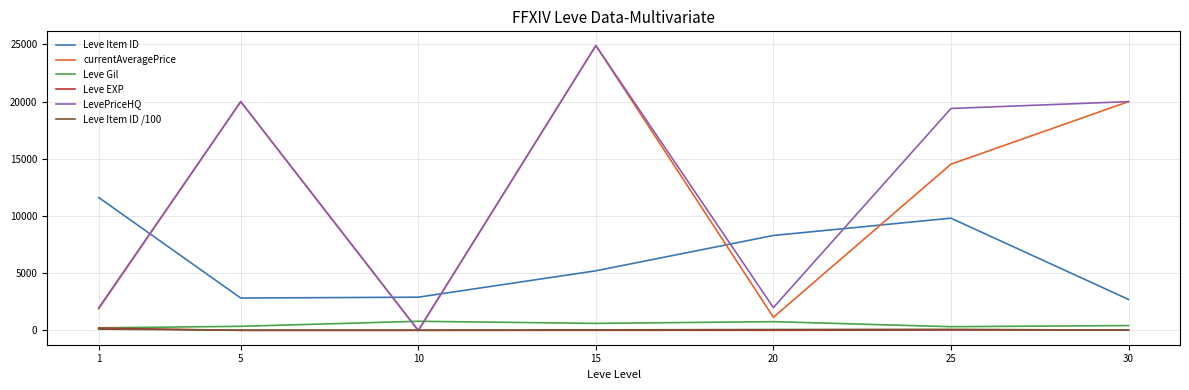

Is it true that Leve Item ID equals 8302.7 at 20?

True